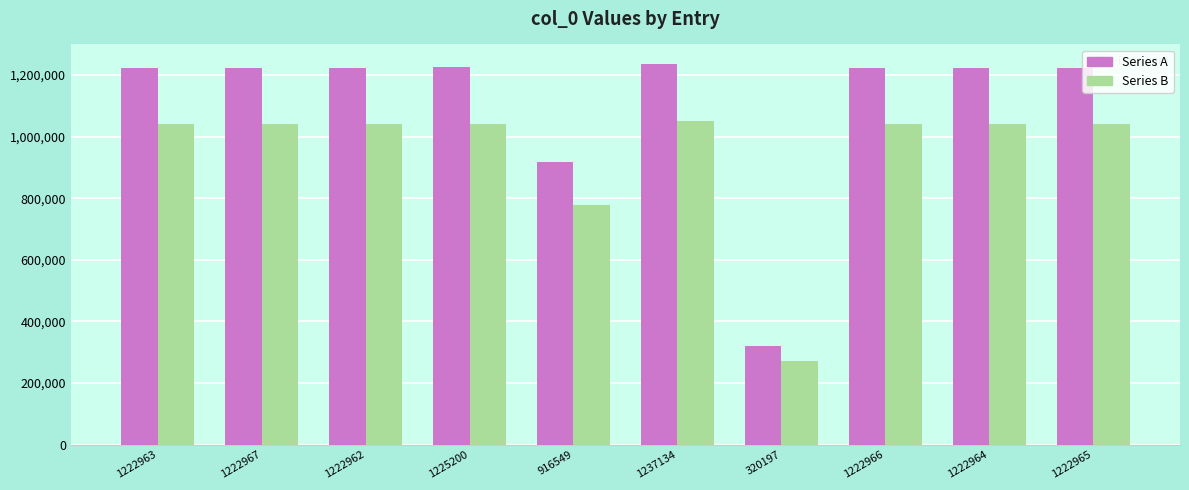

List the series in order of their overall mean, highest first.

Series A, Series B